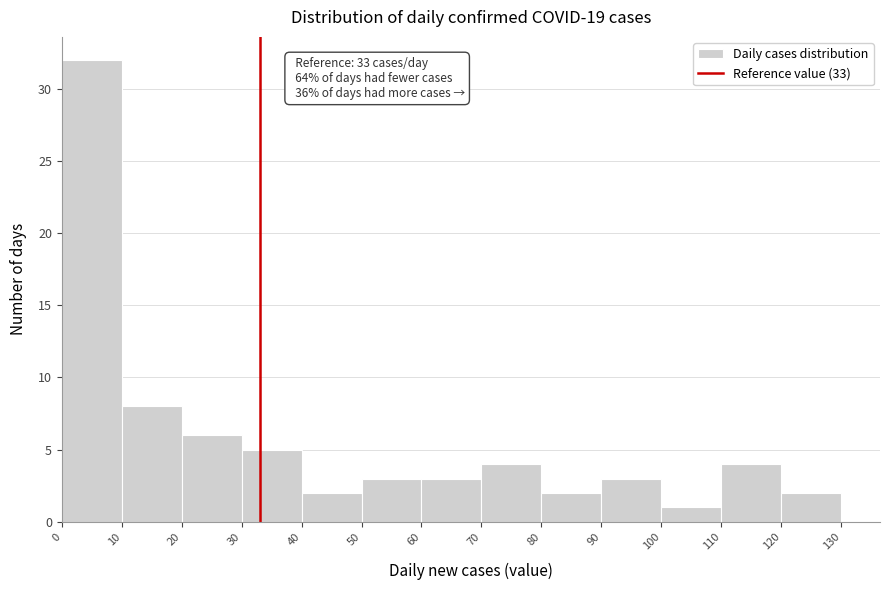

Which range on the x-axis has the tallest bar?

0 to 10